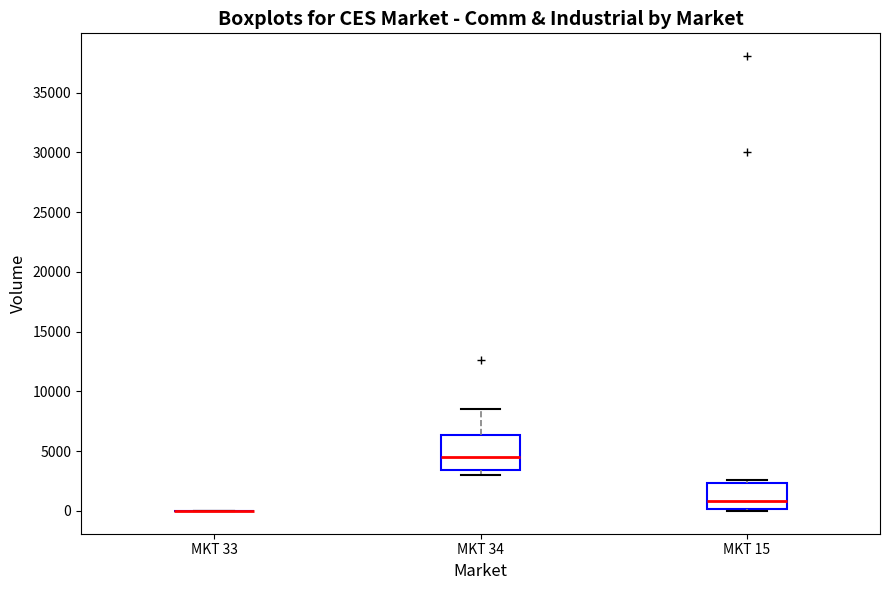

Which box is the tallest, from its lower edge to its upper edge?

MKT 34